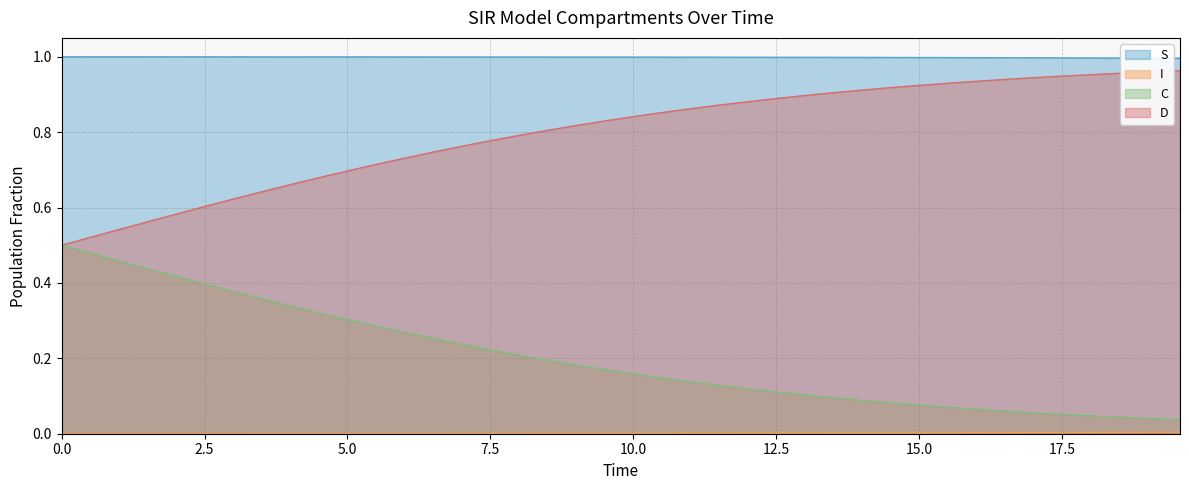

What is the value of the D point at the 4th from the left?

0.6